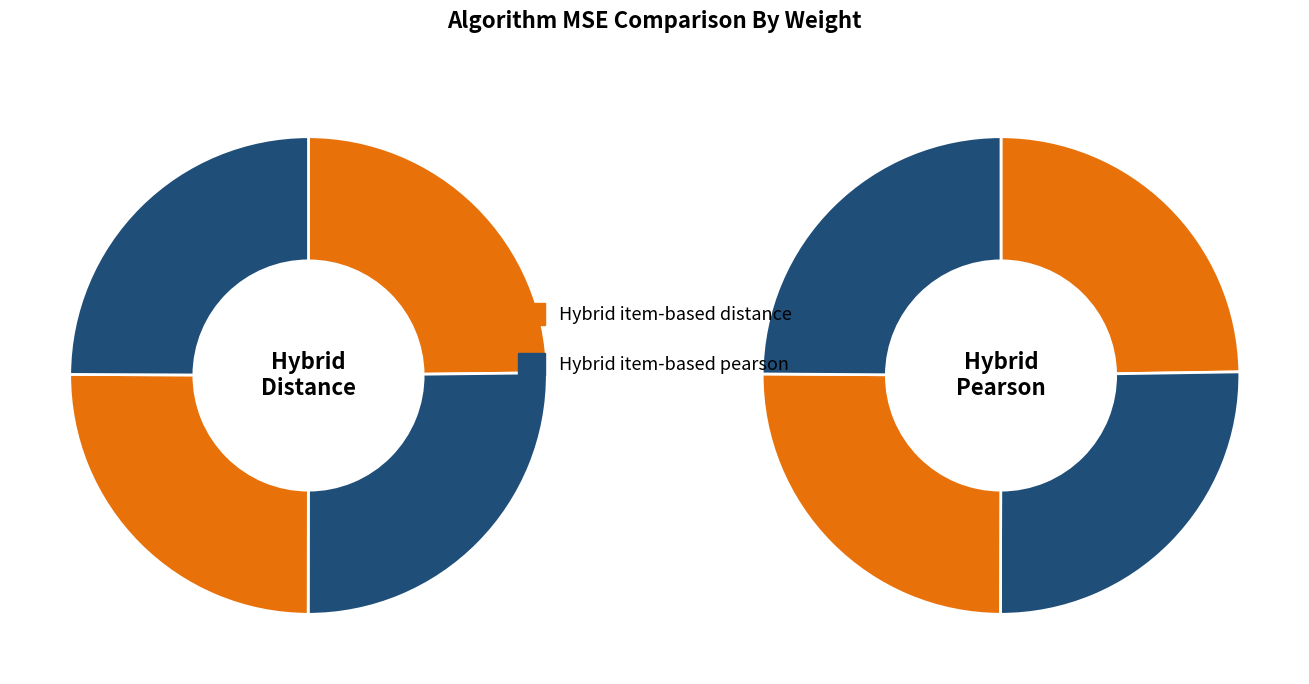

Is there any slice that represents more than half of the pie?

No